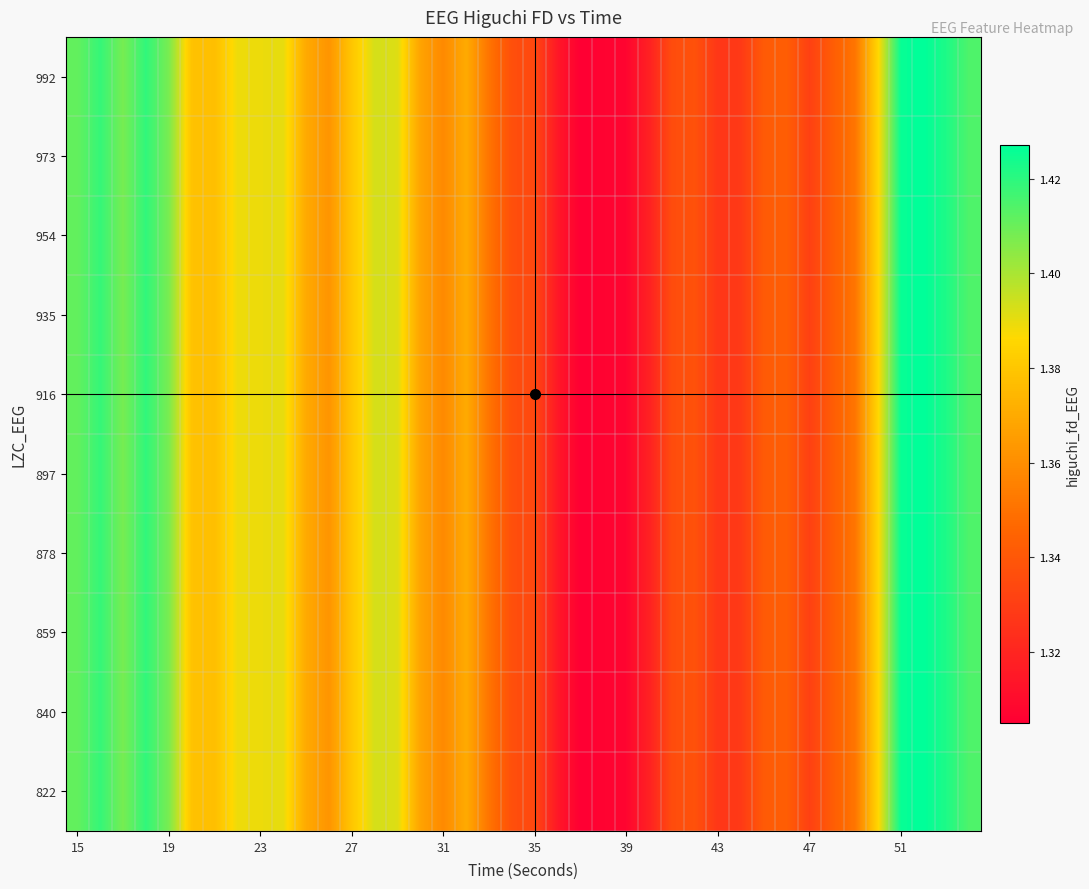

How many distinct data groups are displayed?

10